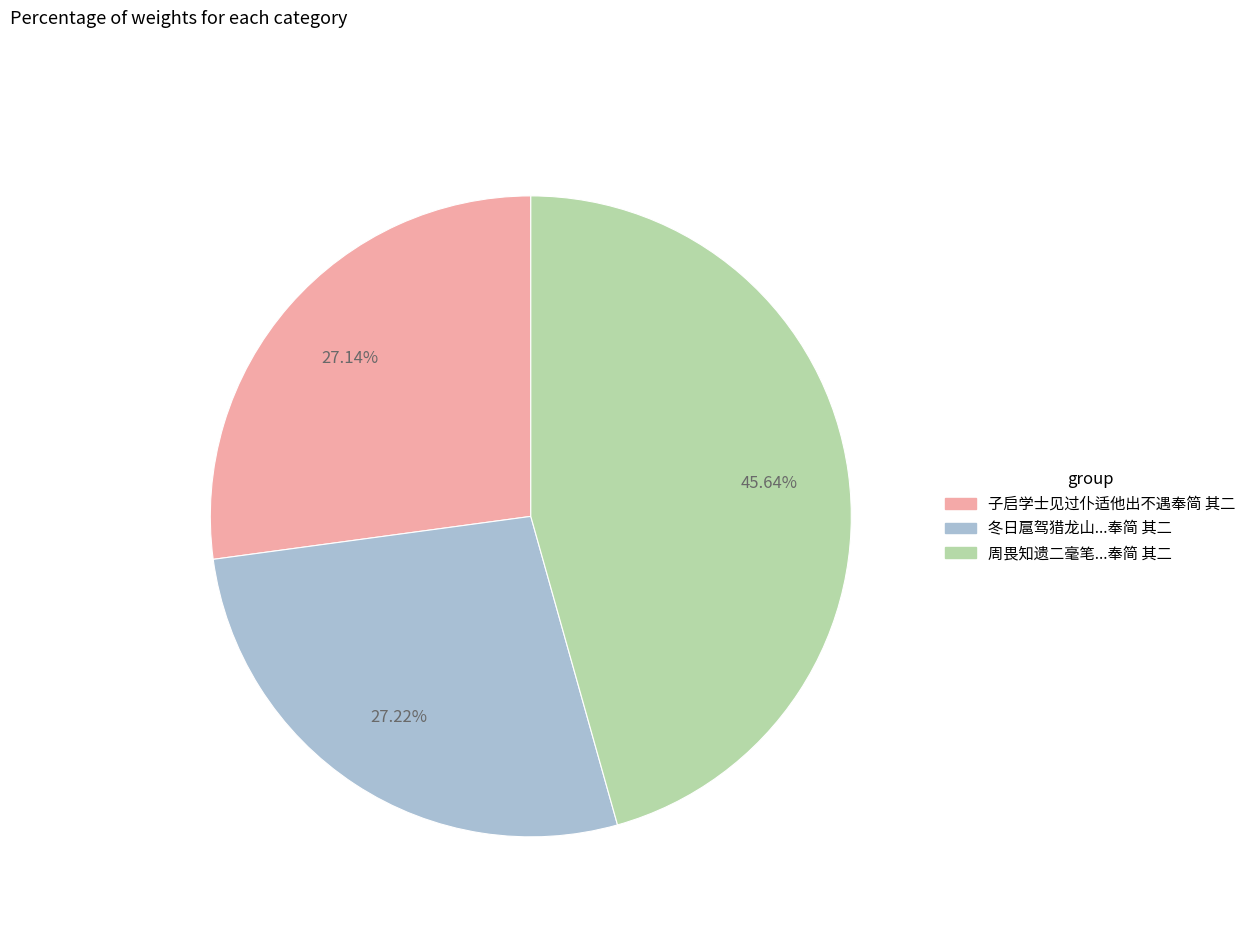

Is there any slice that represents more than half of the pie?

No